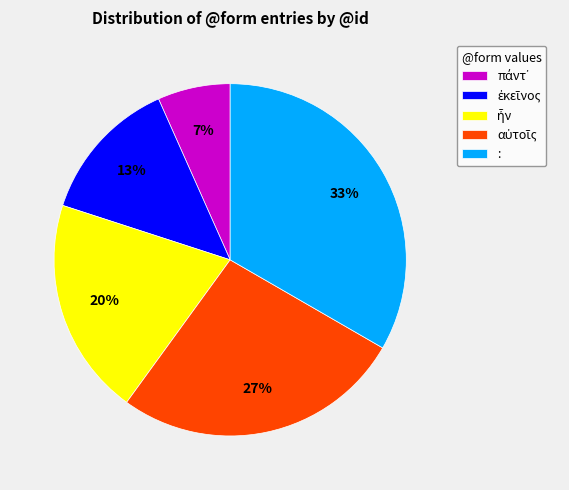

What is the largest slice in the pie chart?

: